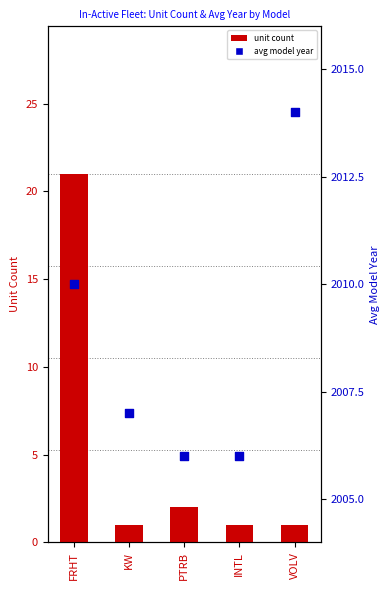

Which series has the largest total across all categories?

Avg Year